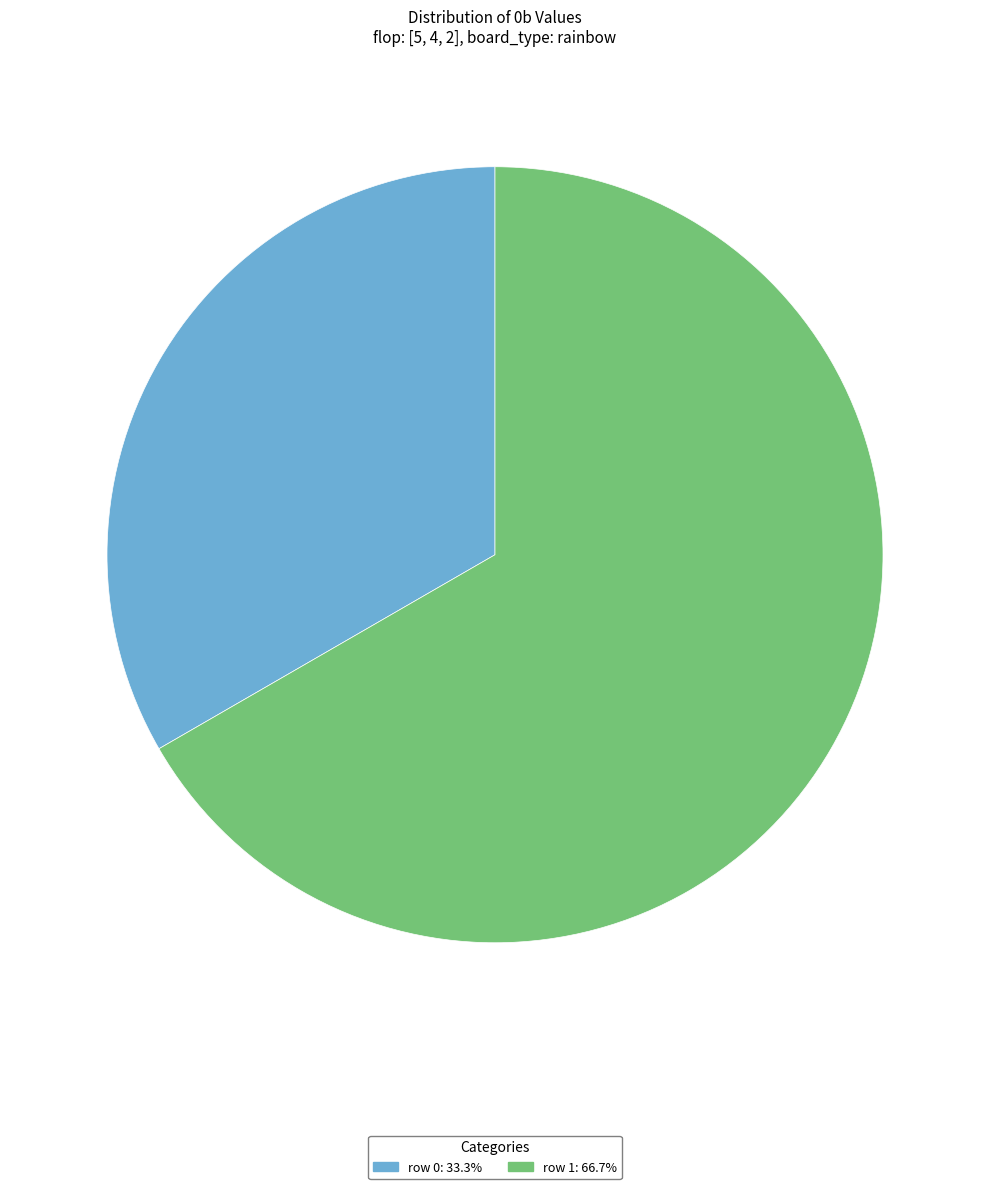

Does row 0 account for over 50% of the chart?

No